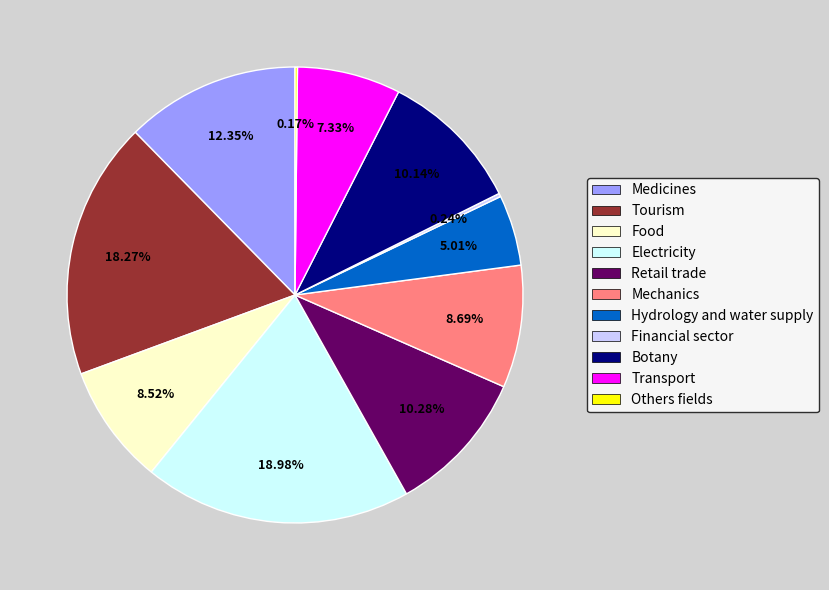

Is the sum of Tourism and Food greater than half?

No